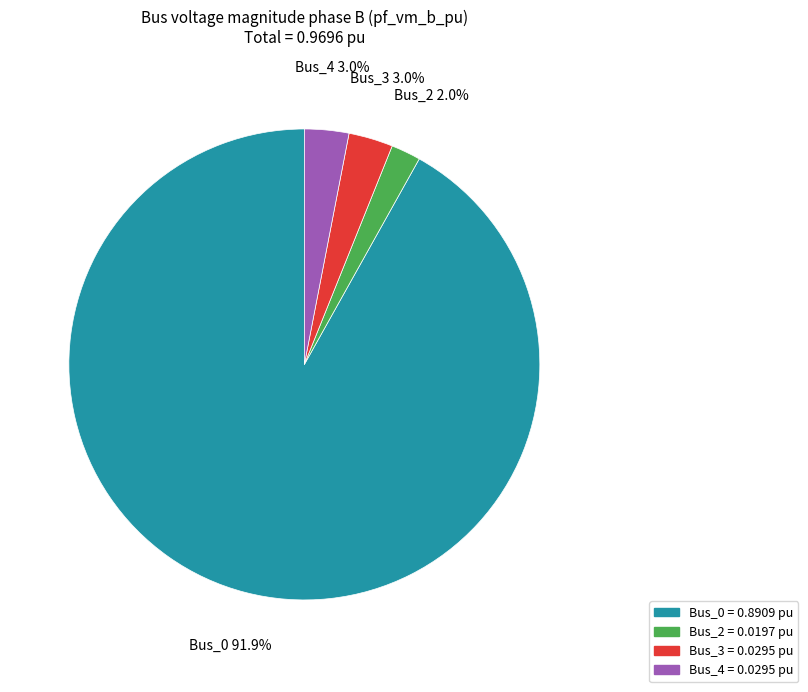

Does any single category account for the majority?

Yes